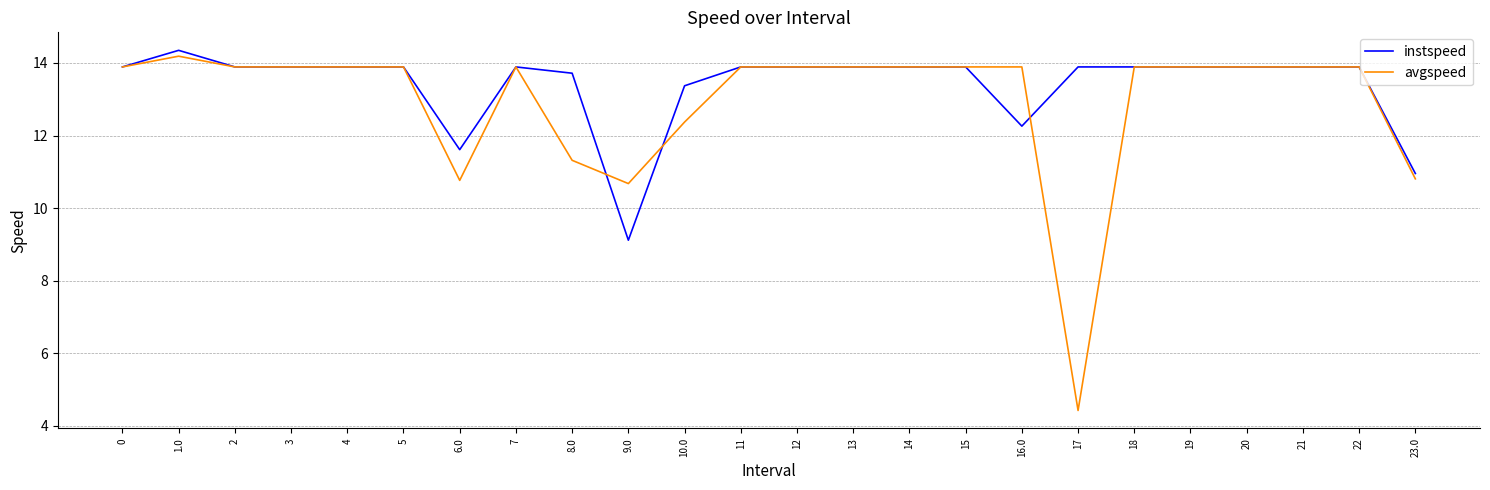

What is the lowest value of the instspeed series?

9.1